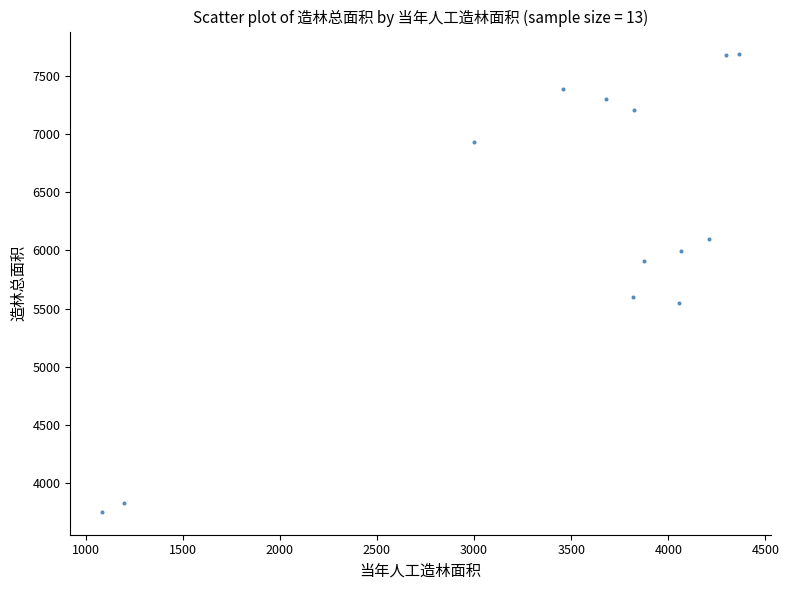

What Y value in the scatter plot is closest to 5719?

5595.8